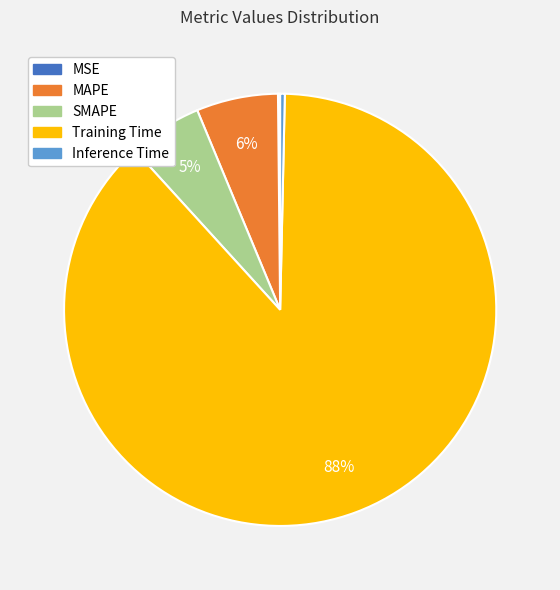

To the nearest percent, what is the average slice percentage?

20%